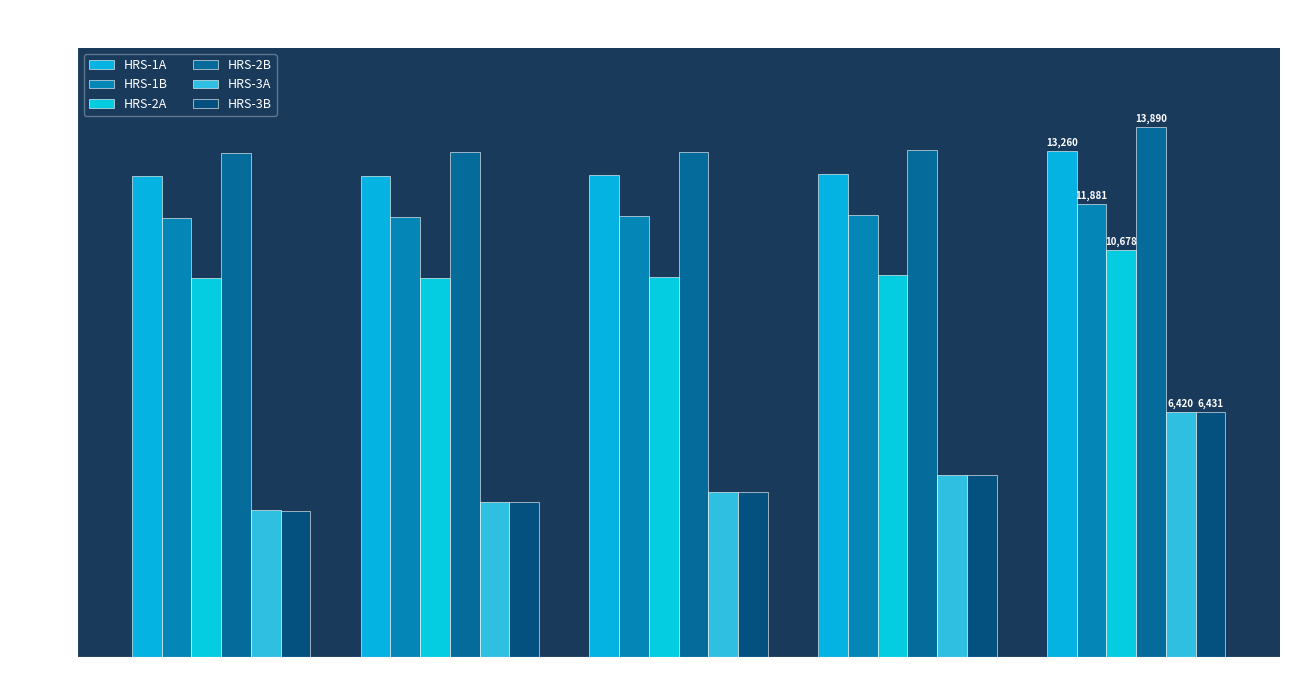

Reading right to left, extract all data points from this chart.

HRS-1A: 13260	12660	12643	12625	12624
HRS-1B: 11881	11590	11562	11548	11505
HRS-2A: 10678	10010	9967	9947	9941
HRS-2B: 13890	13299	13254	13231	13221
HRS-3A: 6420	4767	4334	4063	3848
HRS-3B: 6431	4779	4323	4059	3846